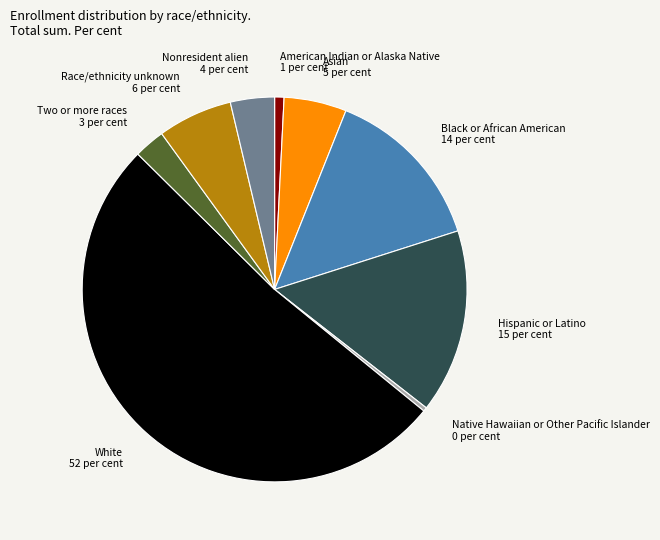

Which slice is the largest?

White